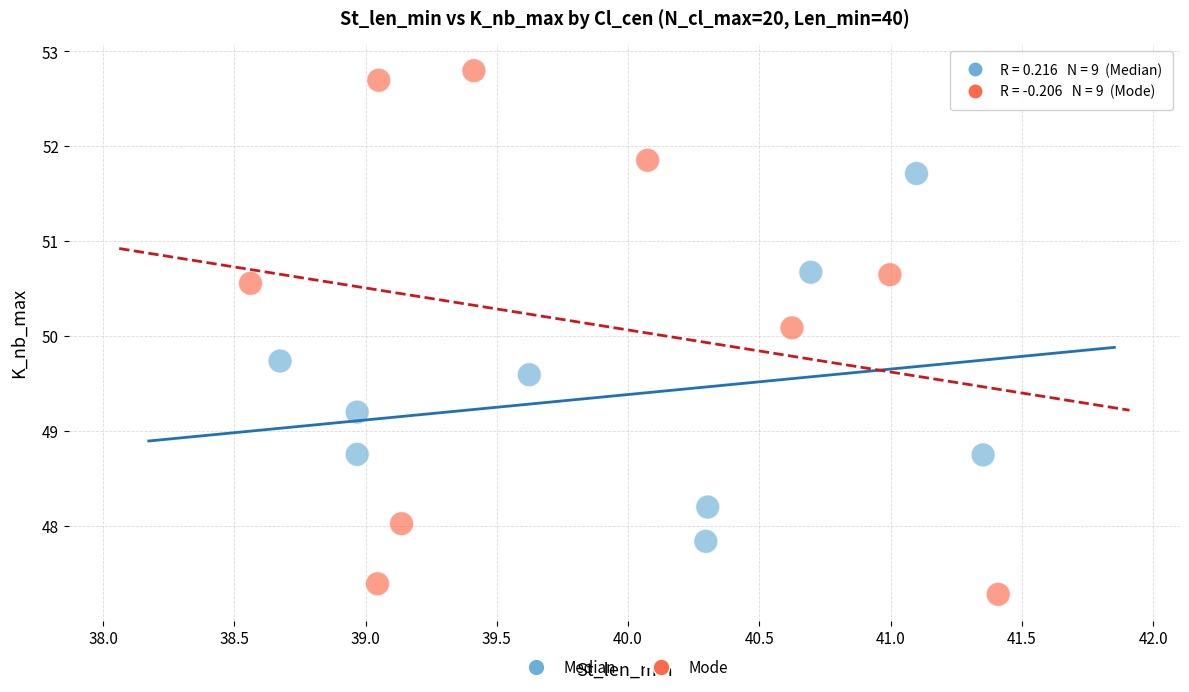

What are all the series names shown in the legend?

Median, Mode